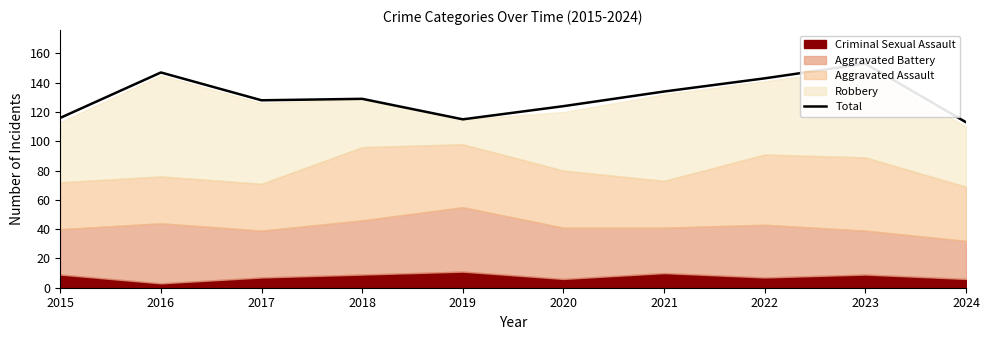

Which label corresponds to the largest value in the chart?

2023